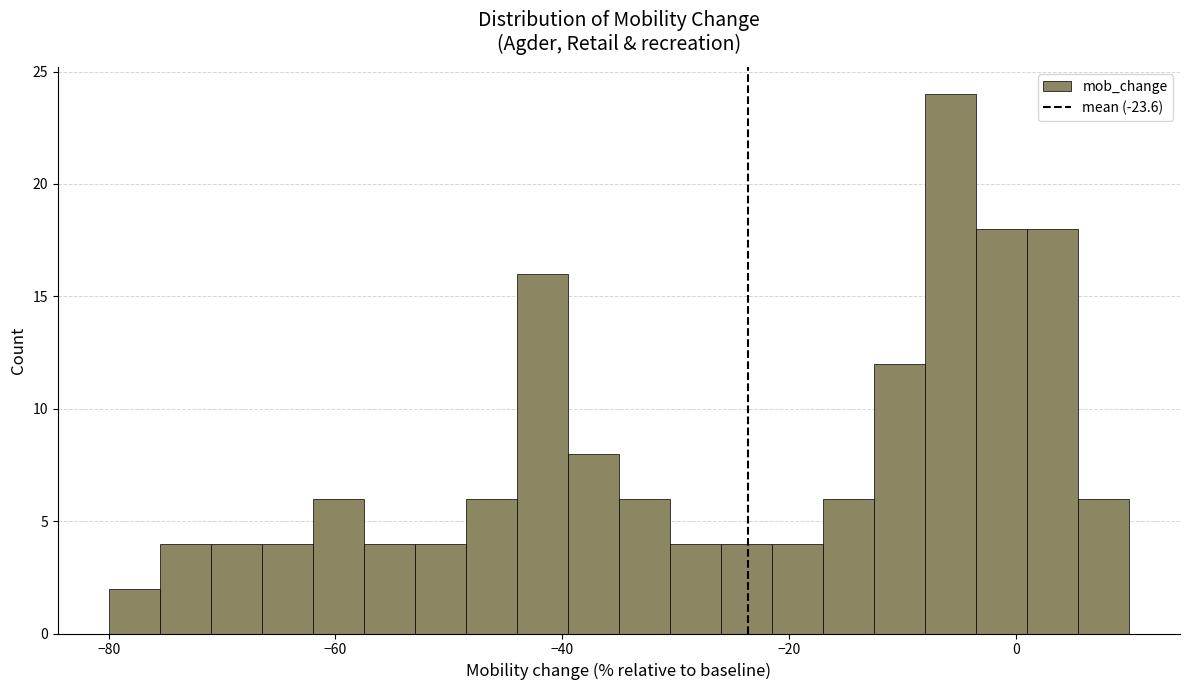

Around what value on the x-axis is the tallest bar? Give the approximate position of its centre, as read against the axis.

-6